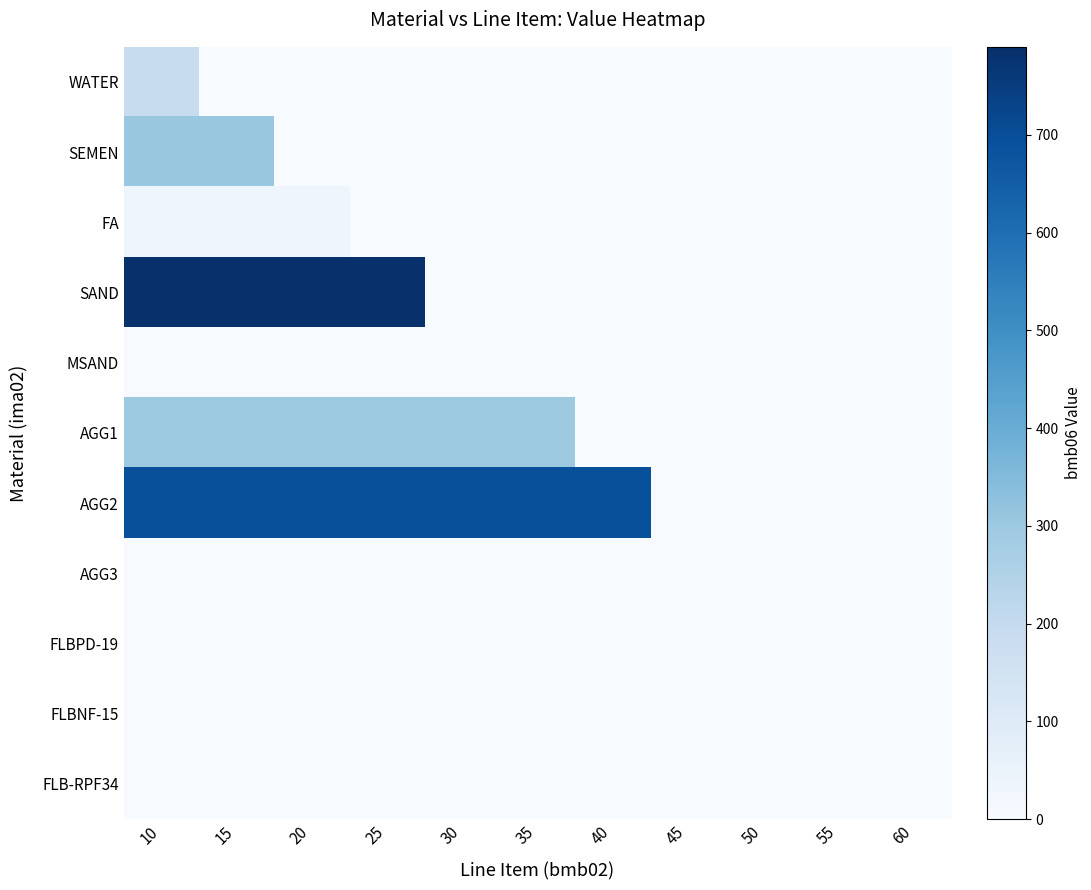

Reading left to right, what are all the values shown in this chart?

WATER: 10=190.0	15=0.0	20=0.0	25=0.0	30=0.0	35=0.0	40=0.0	45=0.0	50=0.0	55=0.0	60=0.0
SEMEN: 10=308.0	15=308.0	20=0.0	25=0.0	30=0.0	35=0.0	40=0.0	45=0.0	50=0.0	55=0.0	60=0.0
FA: 10=34.0	15=34.0	20=34.0	25=0.0	30=0.0	35=0.0	40=0.0	45=0.0	50=0.0	55=0.0	60=0.0
SAND: 10=790.0	15=790.0	20=790.0	25=790.0	30=0.0	35=0.0	40=0.0	45=0.0	50=0.0	55=0.0	60=0.0
MSAND: 10=0.0	15=0.0	20=0.0	25=0.0	30=0.0	35=0.0	40=0.0	45=0.0	50=0.0	55=0.0	60=0.0
AGG1: 10=297.0	15=297.0	20=297.0	25=297.0	30=297.0	35=297.0	40=0.0	45=0.0	50=0.0	55=0.0	60=0.0
AGG2: 10=693.0	15=693.0	20=693.0	25=693.0	30=693.0	35=693.0	40=693.0	45=0.0	50=0.0	55=0.0	60=0.0
AGG3: 10=0.0	15=0.0	20=0.0	25=0.0	30=0.0	35=0.0	40=0.0	45=0.0	50=0.0	55=0.0	60=0.0
FLBPD-19: 10=0.9	15=0.9	20=0.9	25=0.9	30=0.9	35=0.9	40=0.9	45=0.9	50=0.9	55=0.0	60=0.0
FLBNF-15: 10=0.0	15=0.0	20=0.0	25=0.0	30=0.0	35=0.0	40=0.0	45=0.0	50=0.0	55=0.0	60=0.0
FLB-RPF34: 10=0.0	15=0.0	20=0.0	25=0.0	30=0.0	35=0.0	40=0.0	45=0.0	50=0.0	55=0.0	60=0.0